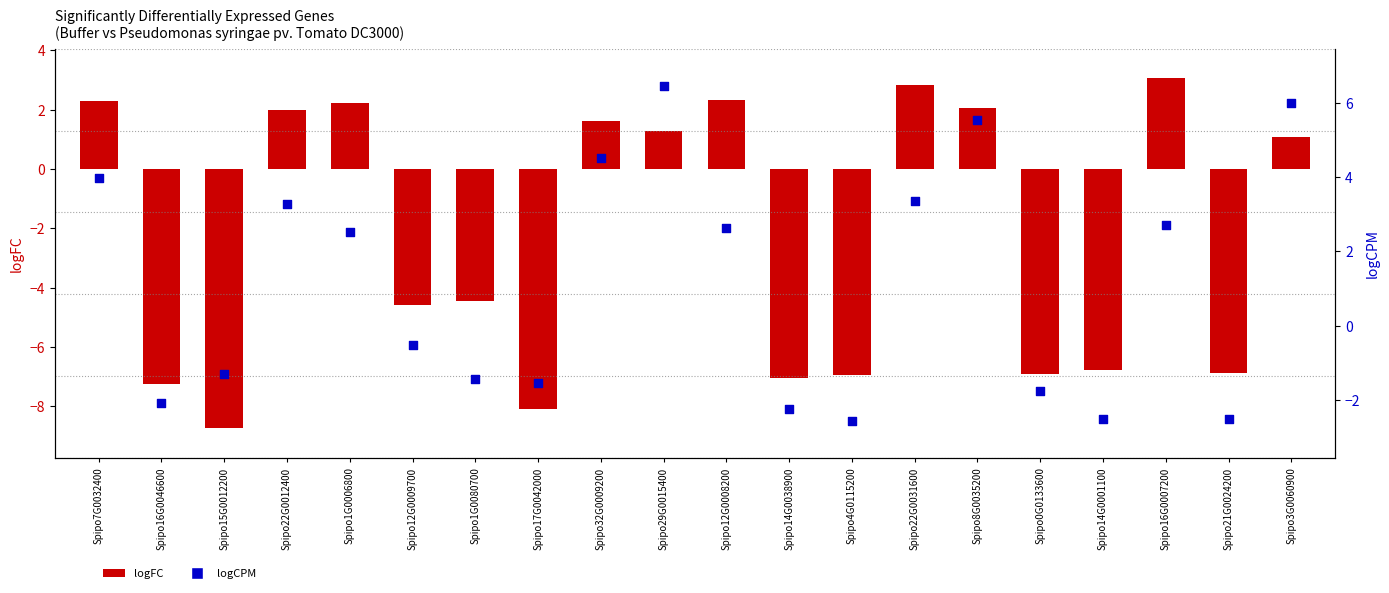

Which series has the largest Y range (max minus min)?

logFC